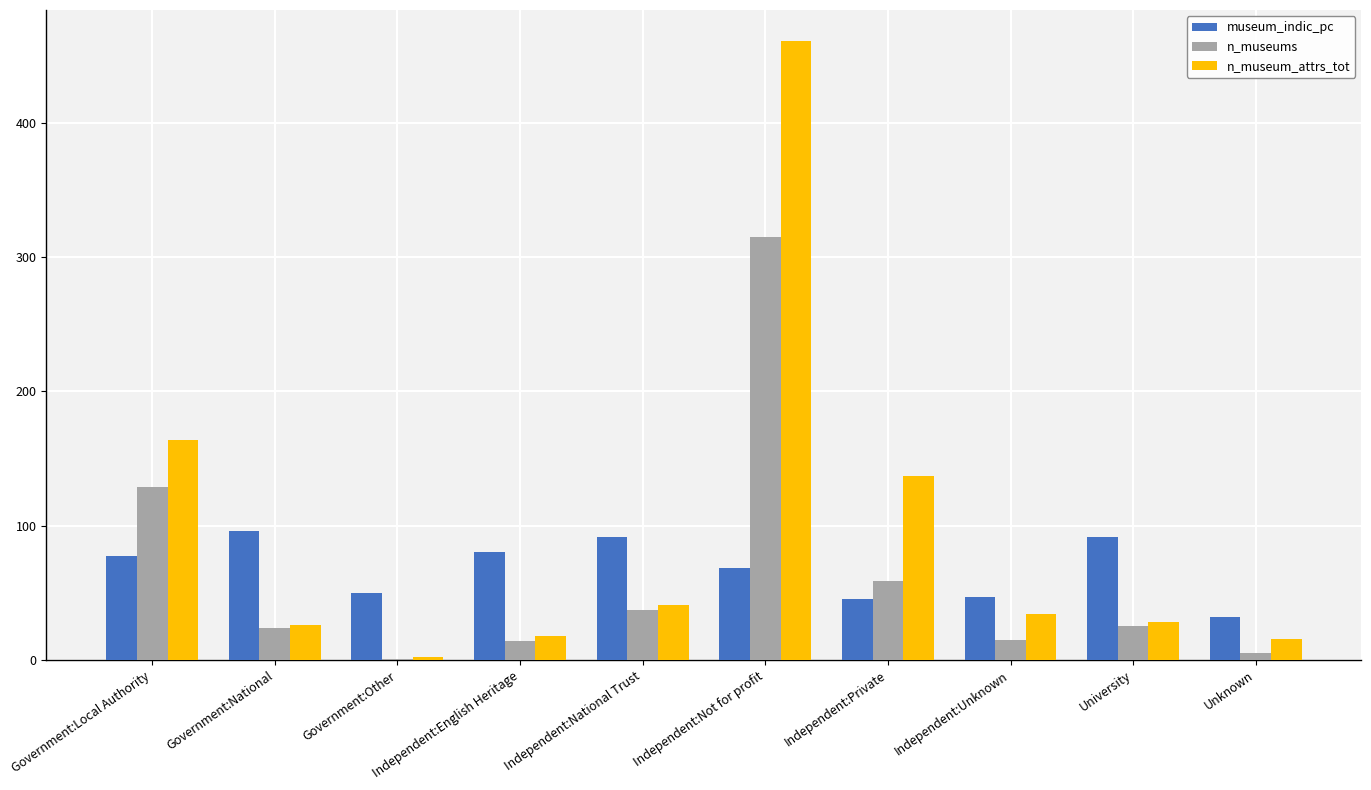

Which series changed the most between Government:Other and Independent:English Heritage?

museum_indic_pc